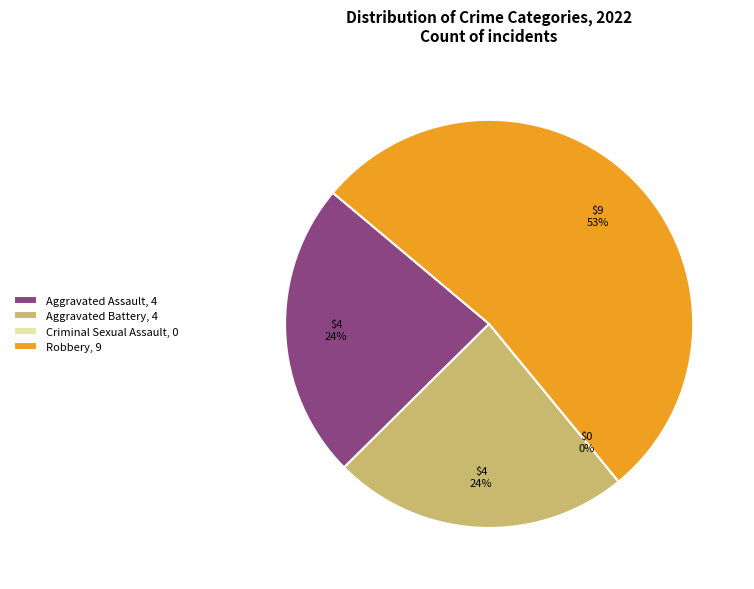

What is the change in value from Aggravated Battery to Criminal Sexual Assault?

-4